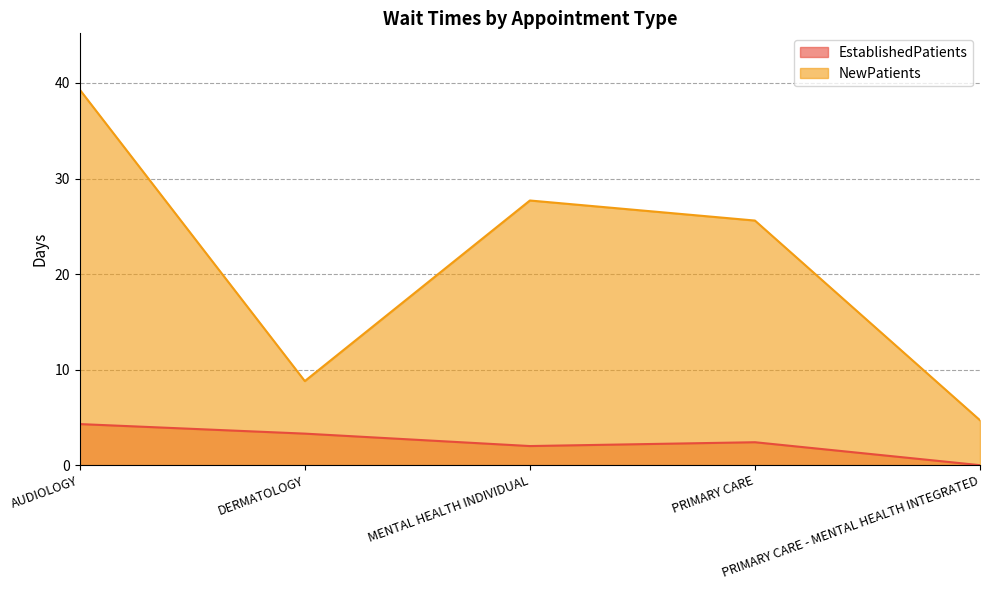

Reading right to left, list all the values displayed in this chart.

EstablishedPatients: 0.0	2.4	2.0	3.3	4.3
NewPatients: 4.7	25.6	27.7	8.8	39.3